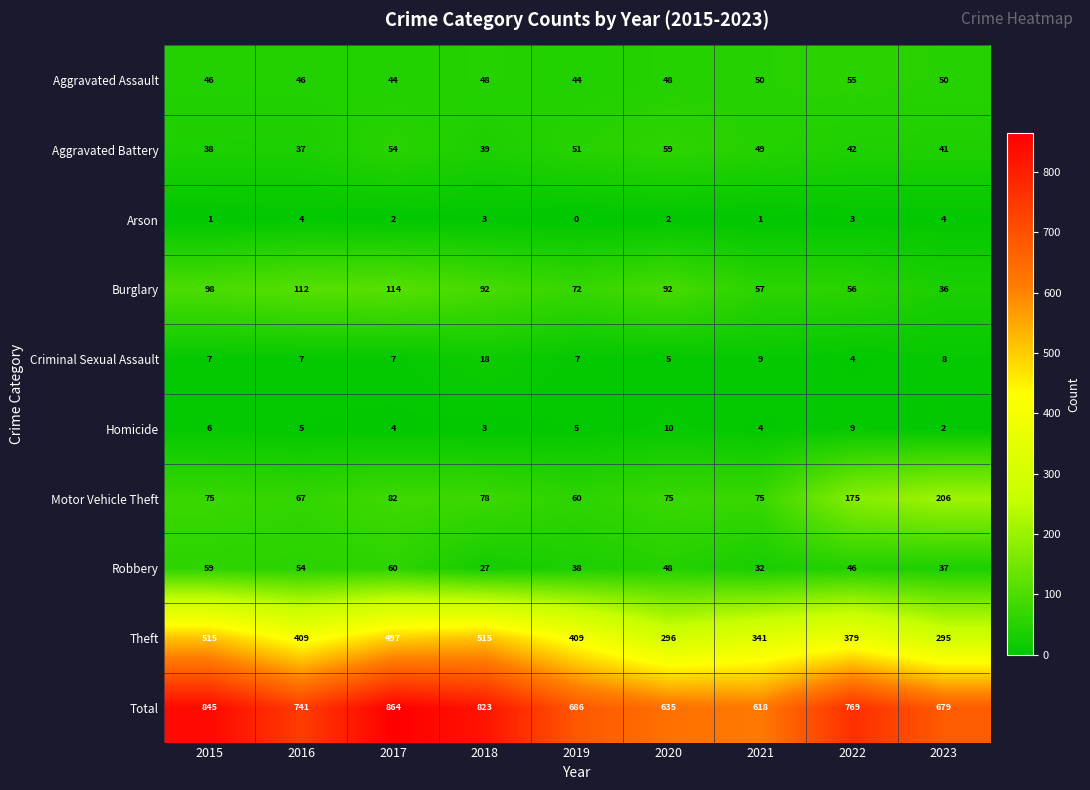

What is the difference between the Burglary values at 2020 and 2022?

36